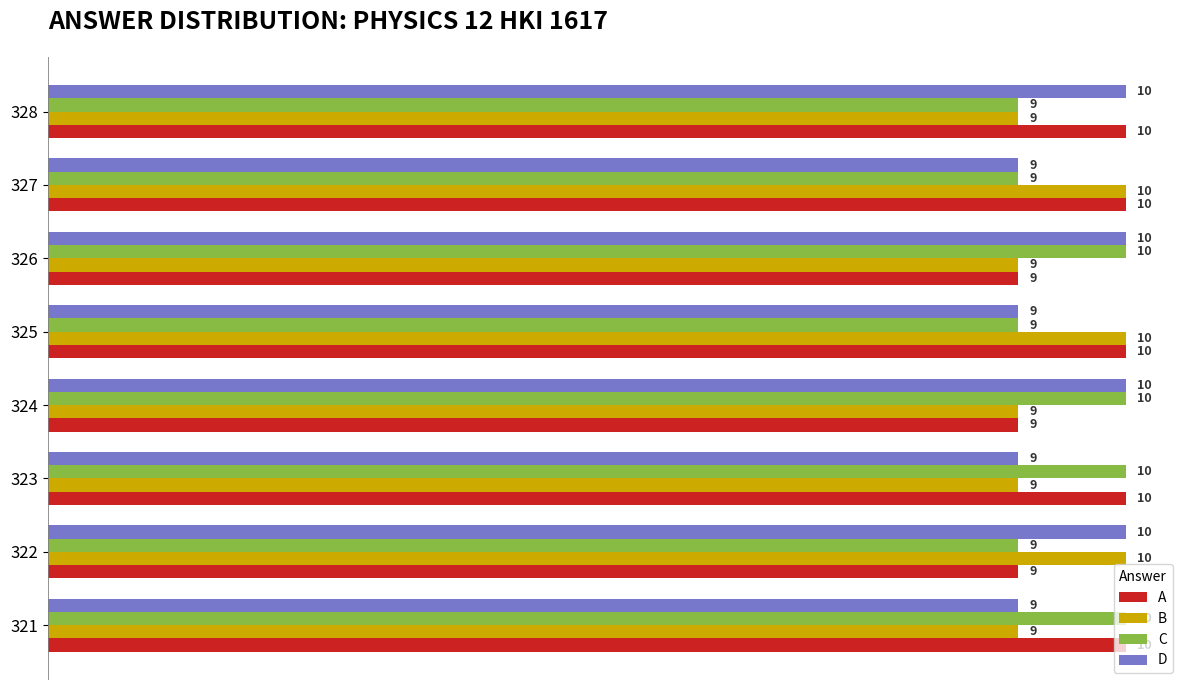

What is the maximum value shown in the chart?

10